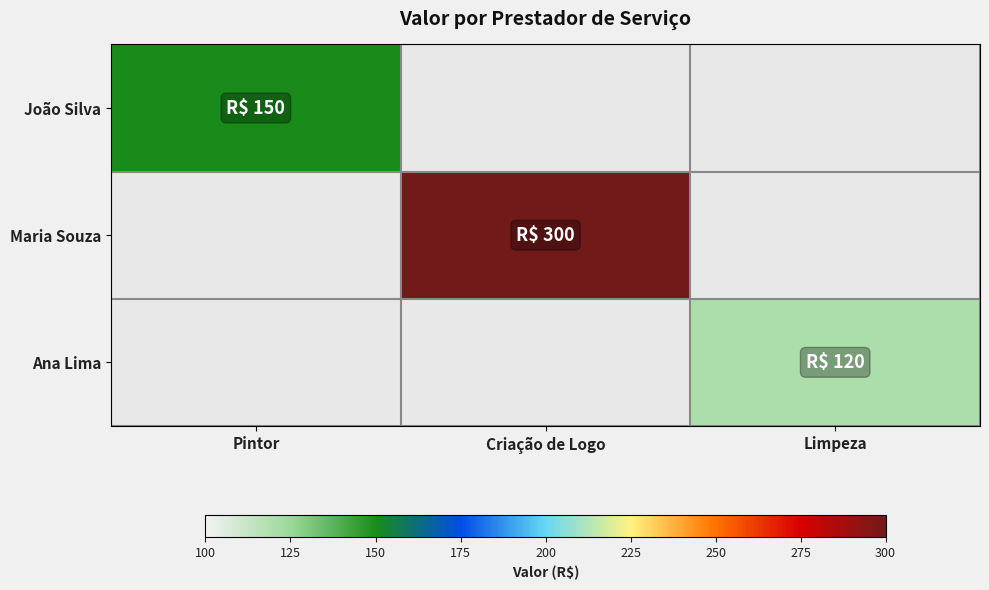

Which series has the largest range (max minus min)?

João Silva